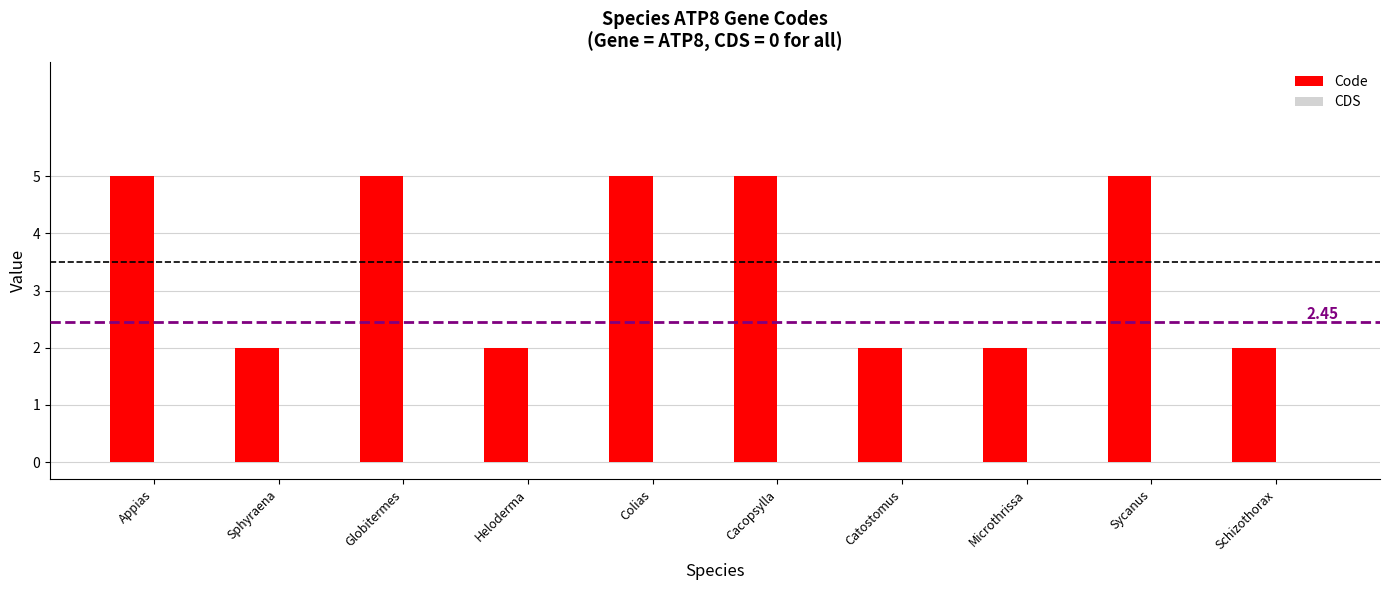

What is the ratio of the value at Sycanus to the value at Catostomus?

2.5